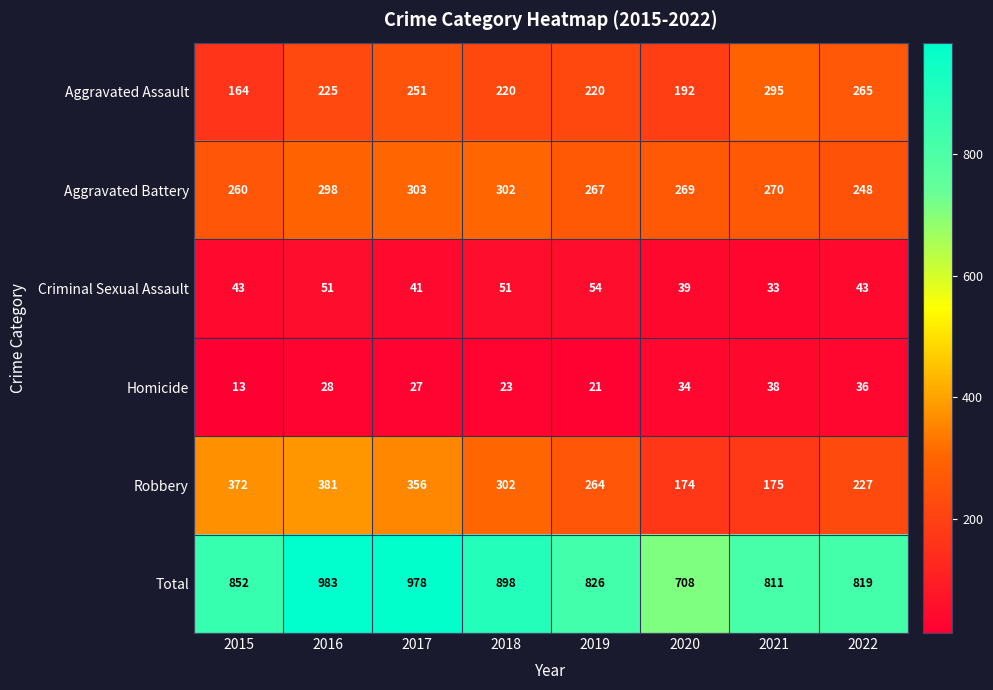

Where is Robbery nearest to the value 277?

2019